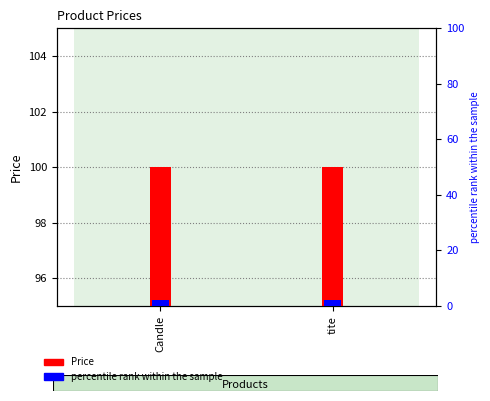

What is the label of the 1st bar from the right?

tite